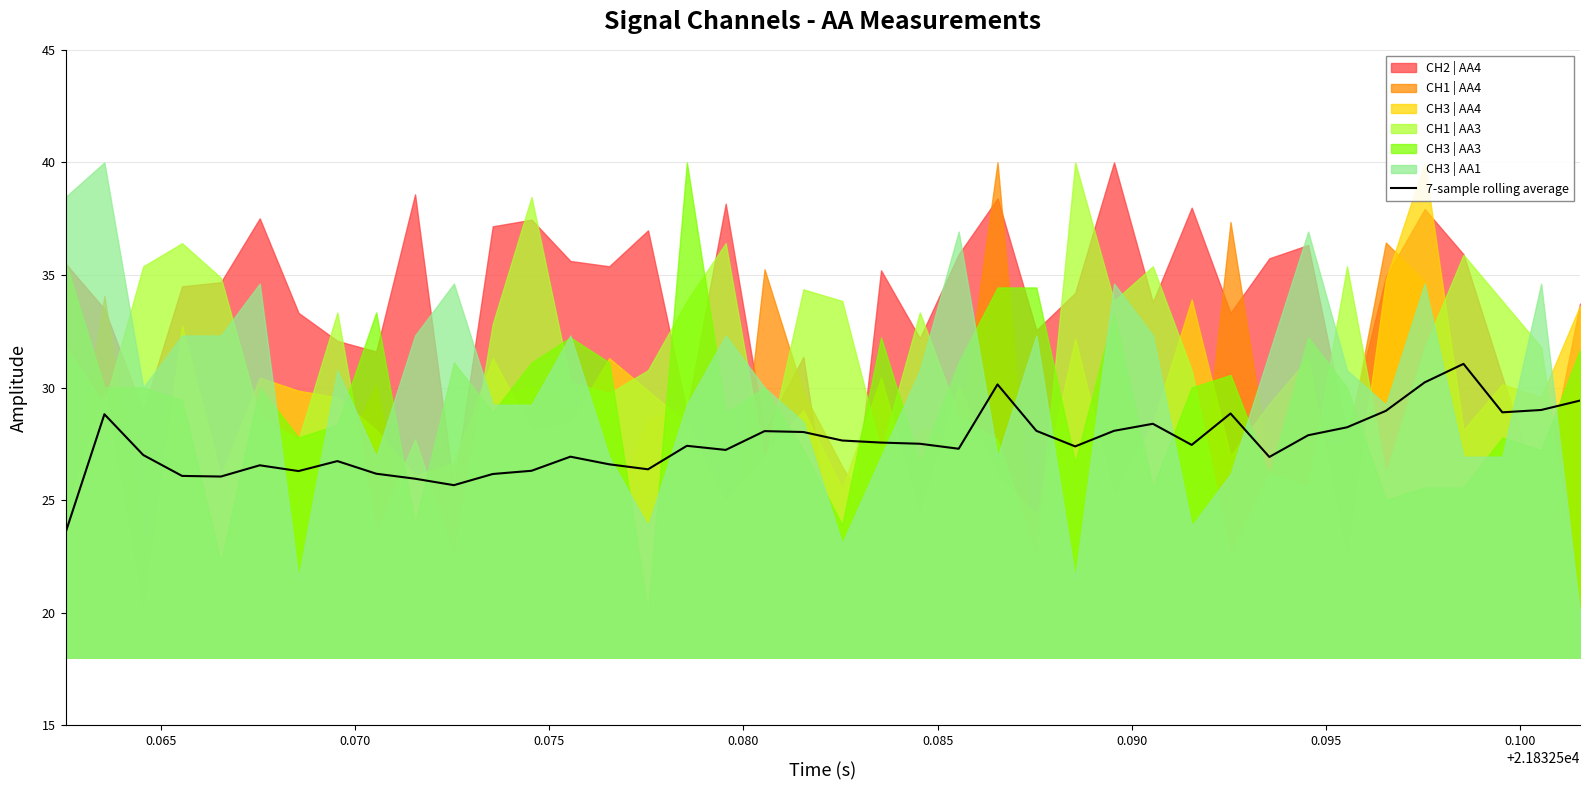

How many interior local valleys (lower than both neighbors) does the data have?

10